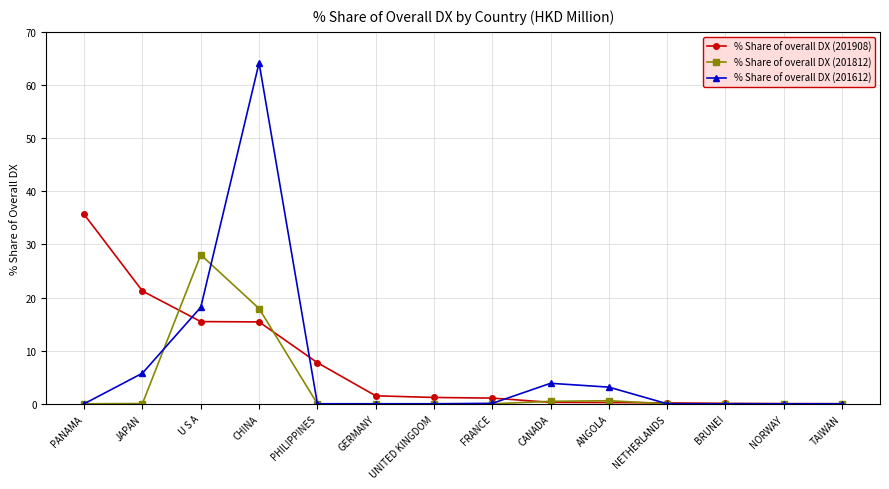

True or false: % Share of overall DX (201612) has a value of 18.2 at U S A.

True